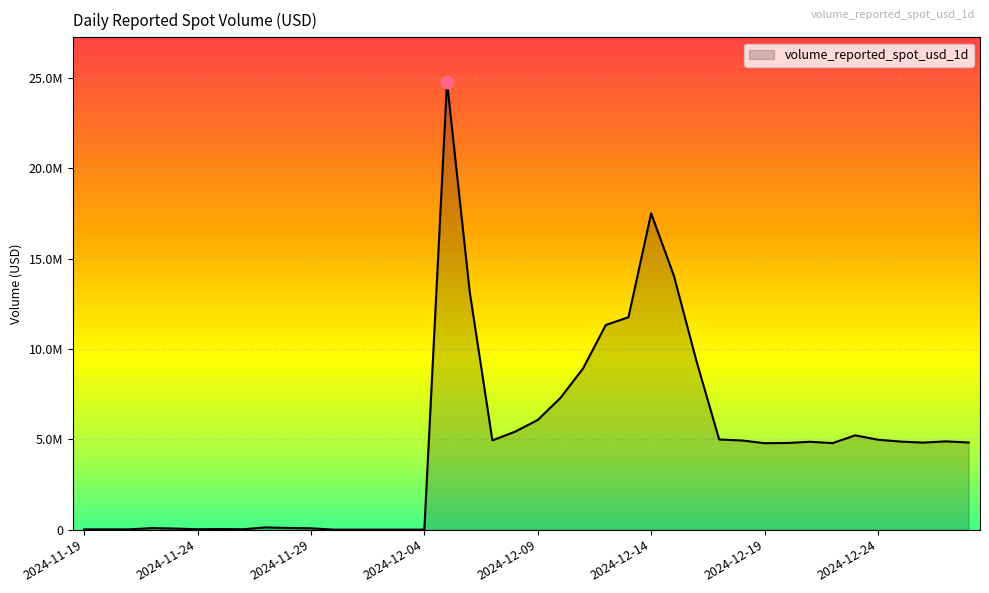

Reading right to left, list all the values displayed in this chart.

2024-12-28=4826336.2	2024-12-27=4888637.9	2024-12-26=4820141.7	2024-12-25=4875426.0	2024-12-24=4980472.2	2024-12-23=5223432.5	2024-12-22=4791432.1	2024-12-21=4866546.6	2024-12-20=4799395.0	2024-12-19=4788300.7	2024-12-18=4937512.4	2024-12-17=4992784.8	2024-12-16=9331821.2	2024-12-15=14072307.6	2024-12-14=17515845.9	2024-12-13=11761194.1	2024-12-12=11334494.6	2024-12-11=8931287.3	2024-12-10=7292914.1	2024-12-09=6073881.0	2024-12-08=5423393.7	2024-12-07=4944349.4	2024-12-06=13176872.8	2024-12-05=24784401.5	2024-12-04=0.0	2024-12-03=0.0	2024-12-02=0.0	2024-12-01=0.0	2024-11-30=0.0	2024-11-29=74658.8	2024-11-28=90983.5	2024-11-27=124850.2	2024-11-26=20182.2	2024-11-25=34407.8	2024-11-24=21552.7	2024-11-23=59694.5	2024-11-22=85604.2	2024-11-21=15898.2	2024-11-20=15182.6	2024-11-19=14747.7